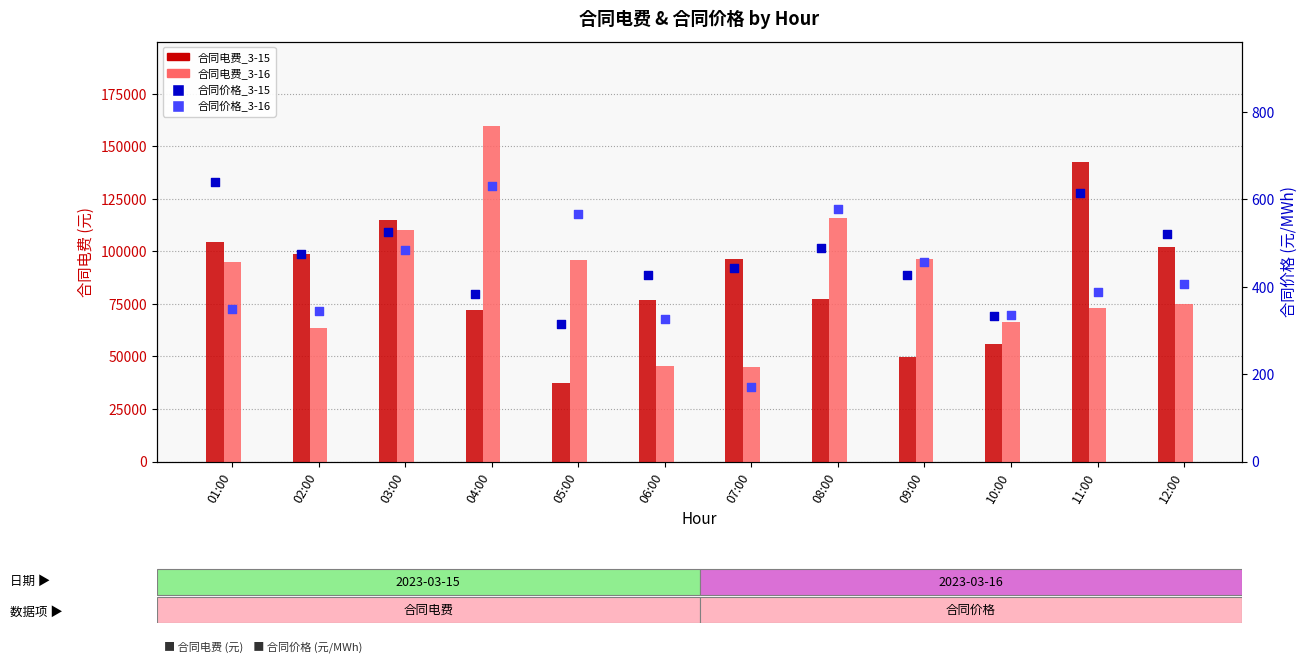

Is the value of 合同价格_3-16 at 12:00 greater than the value of 合同电费_3-15 at 08:00?

No